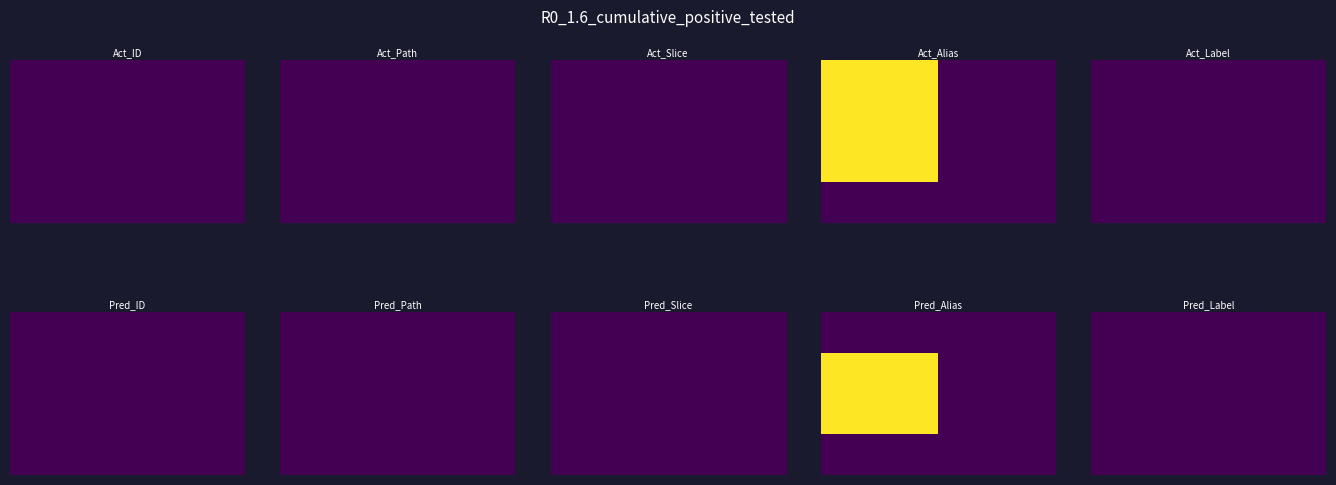

What is the greatest value displayed?

1